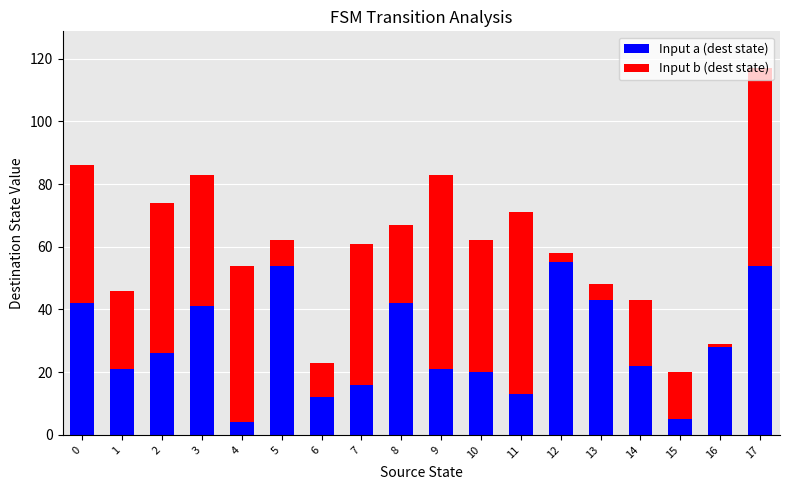

At which category is the sum across all series the highest?

17